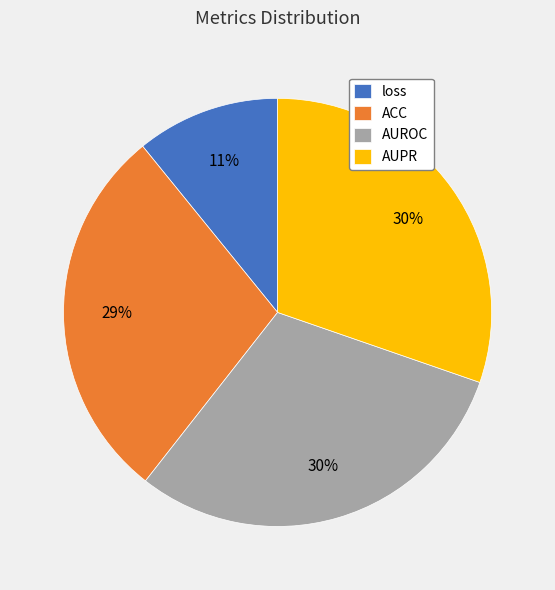

To the nearest percent, what is the average slice percentage?

25%